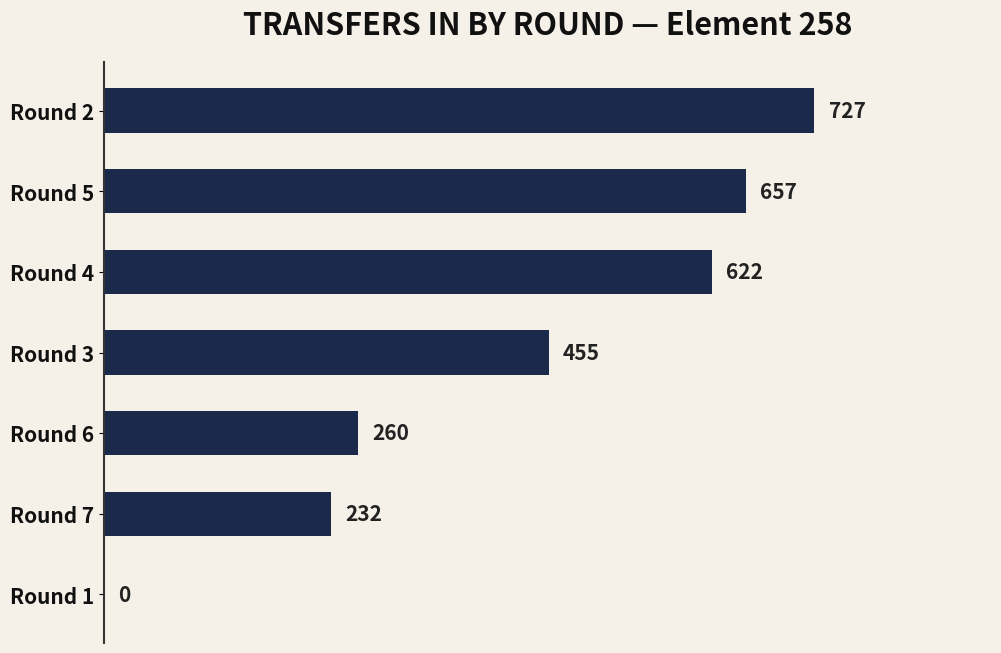

True or false: the data shows 727 at Round 2.

True